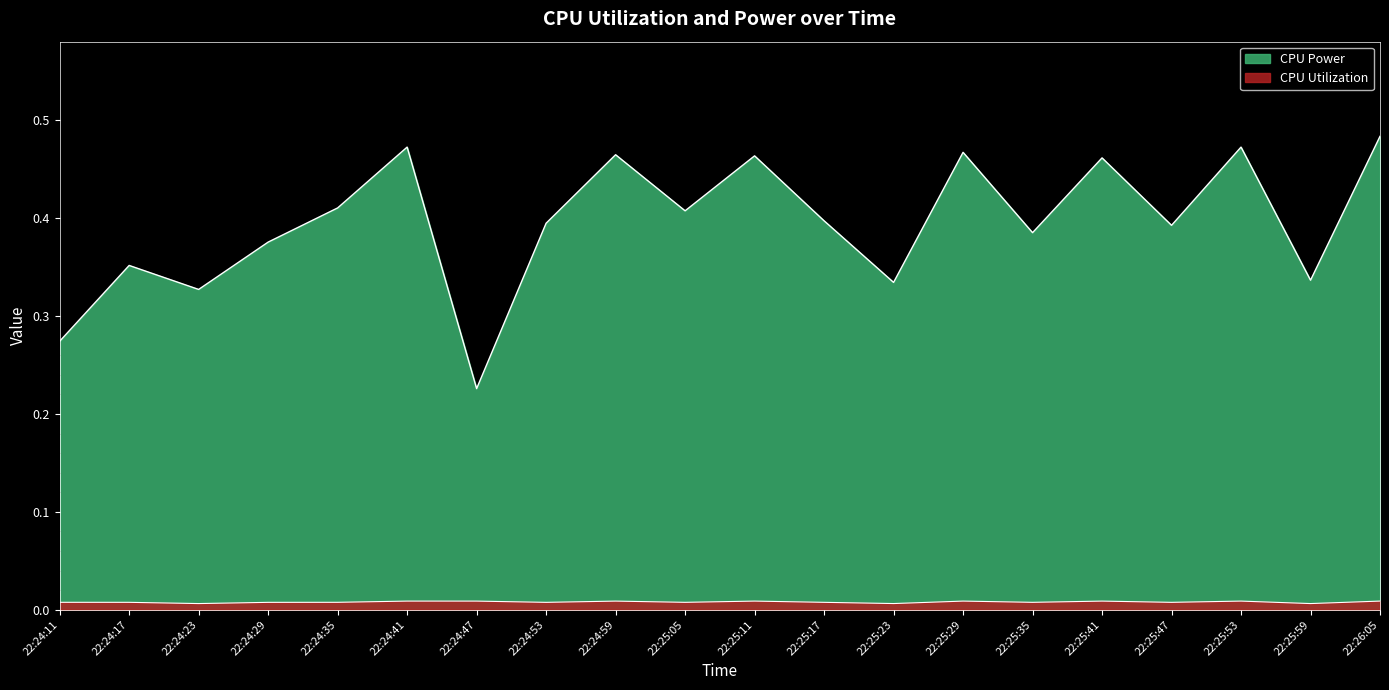

What is the label of the 15th point from the right?

22:24:41